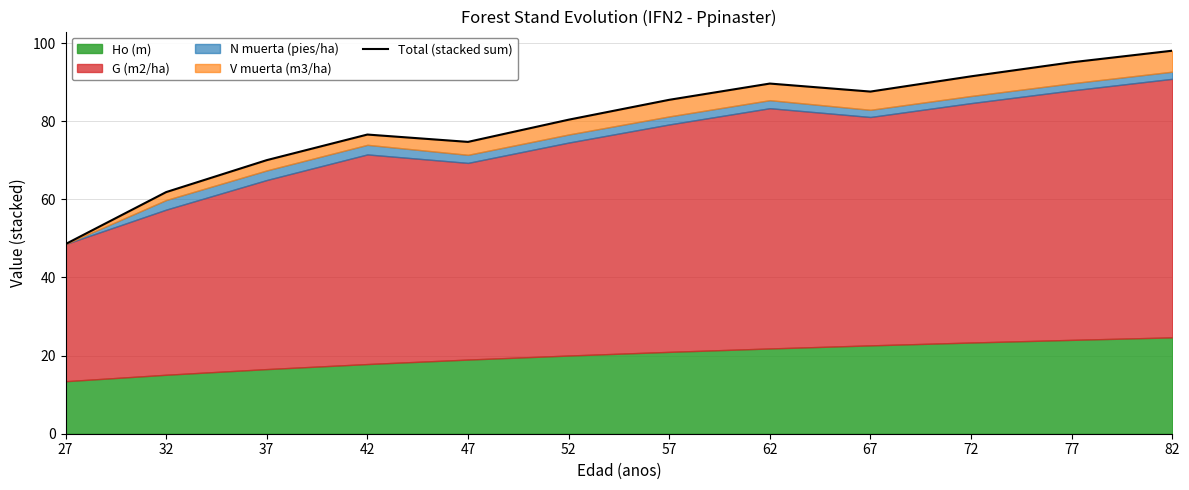

Reading left to right, transcribe all the data shown in this chart.

48.5	61.9	70.0	76.6	74.7	80.4	85.5	89.6	87.6	91.5	95.1	98.0